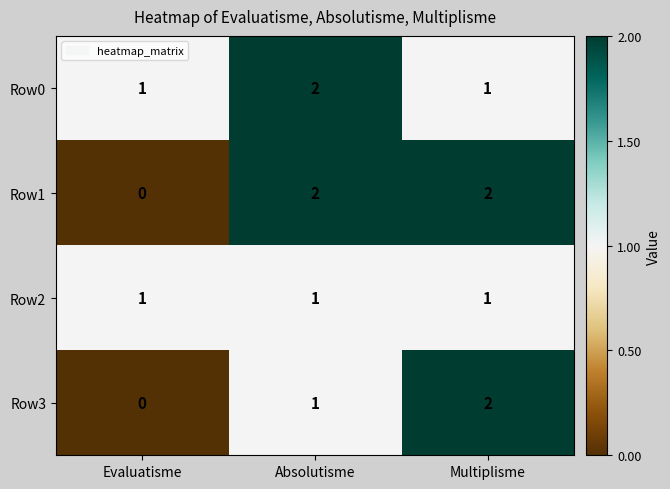

Is the value of Row3 at Evaluatisme greater than the value of Row1 at Multiplisme?

No